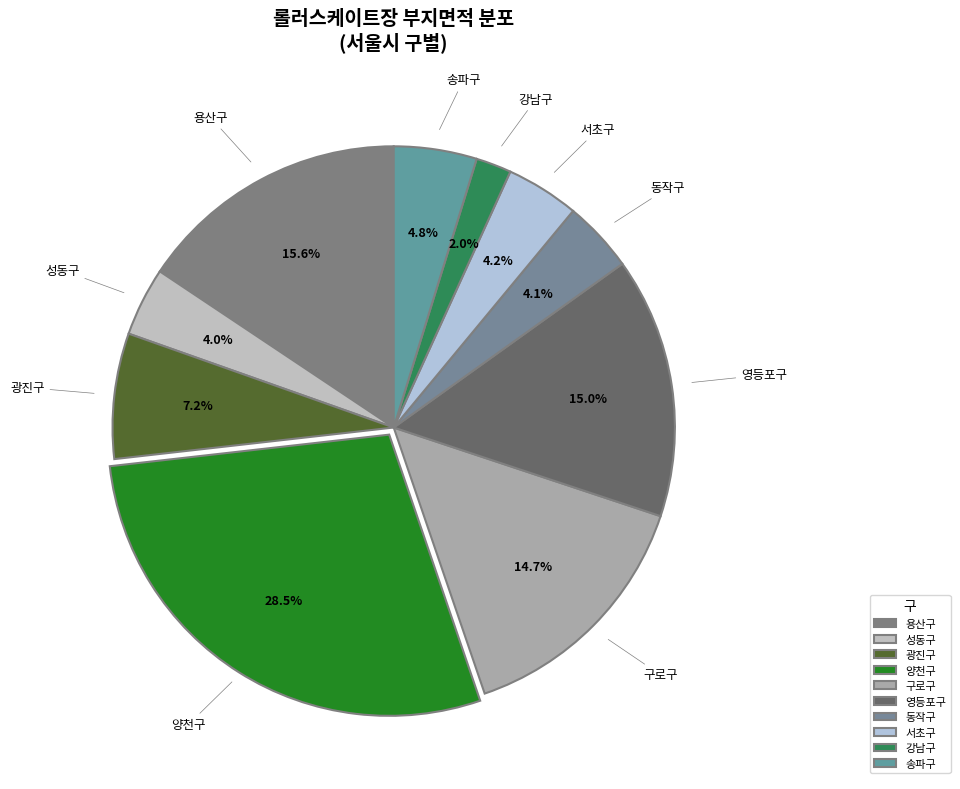

Which slice is the smallest?

강남구